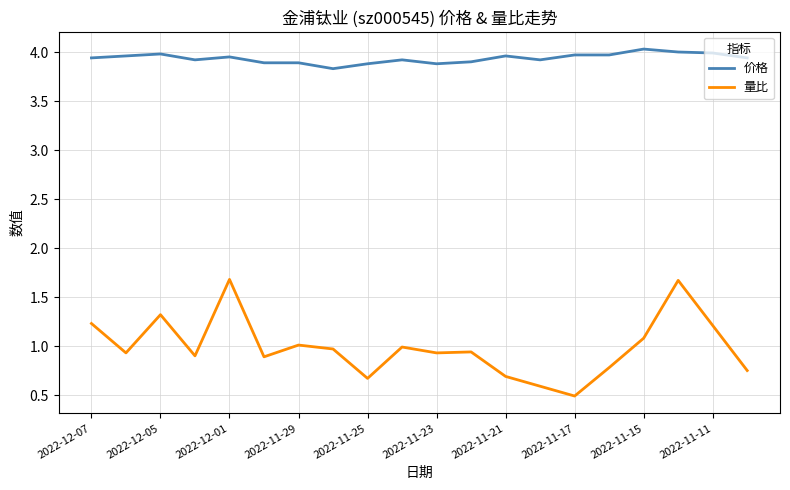

Which series has the largest total across all categories?

价格